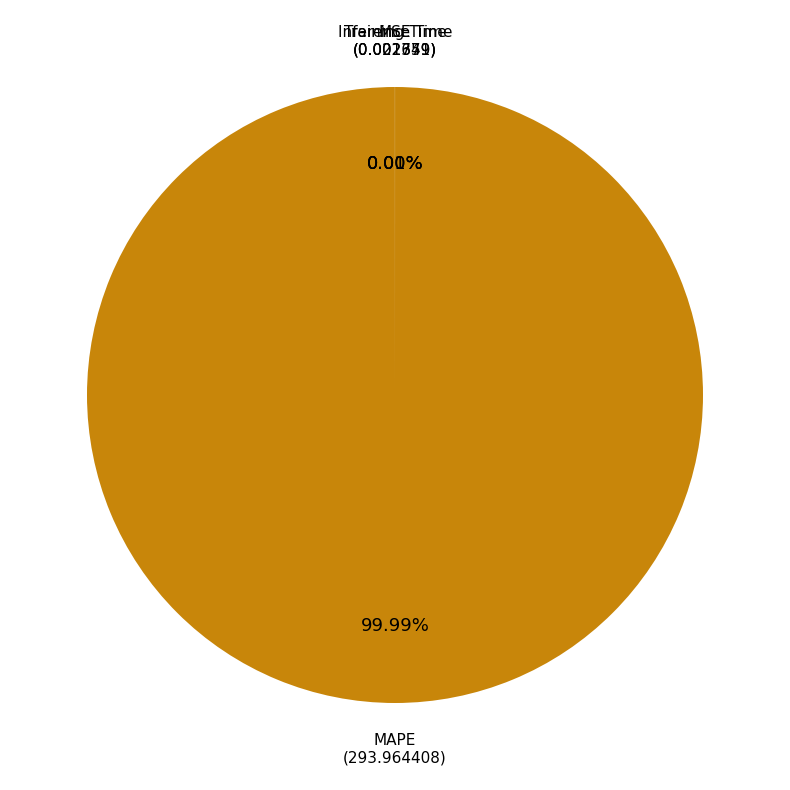

To the nearest percent, what is the average slice percentage?

25%